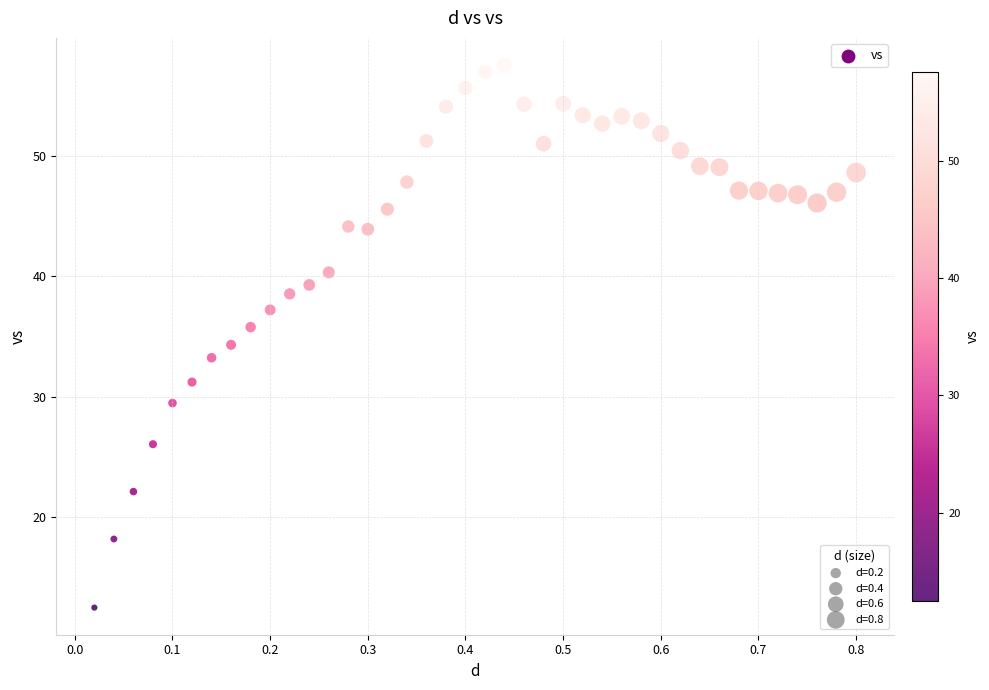

What is the range of X values (max minus min)?

0.8